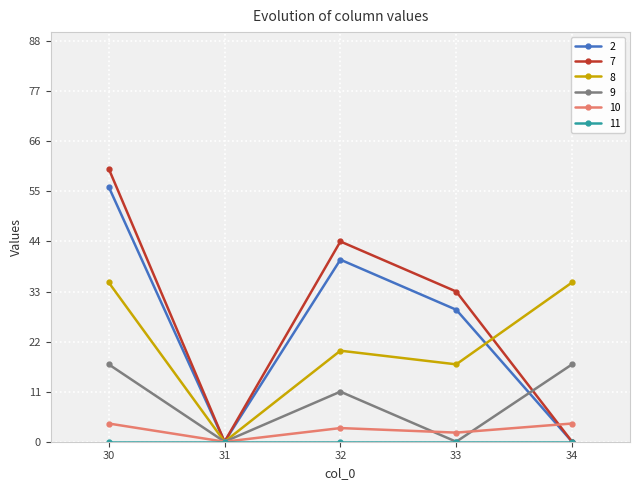

What is the maximum value for 8?

35